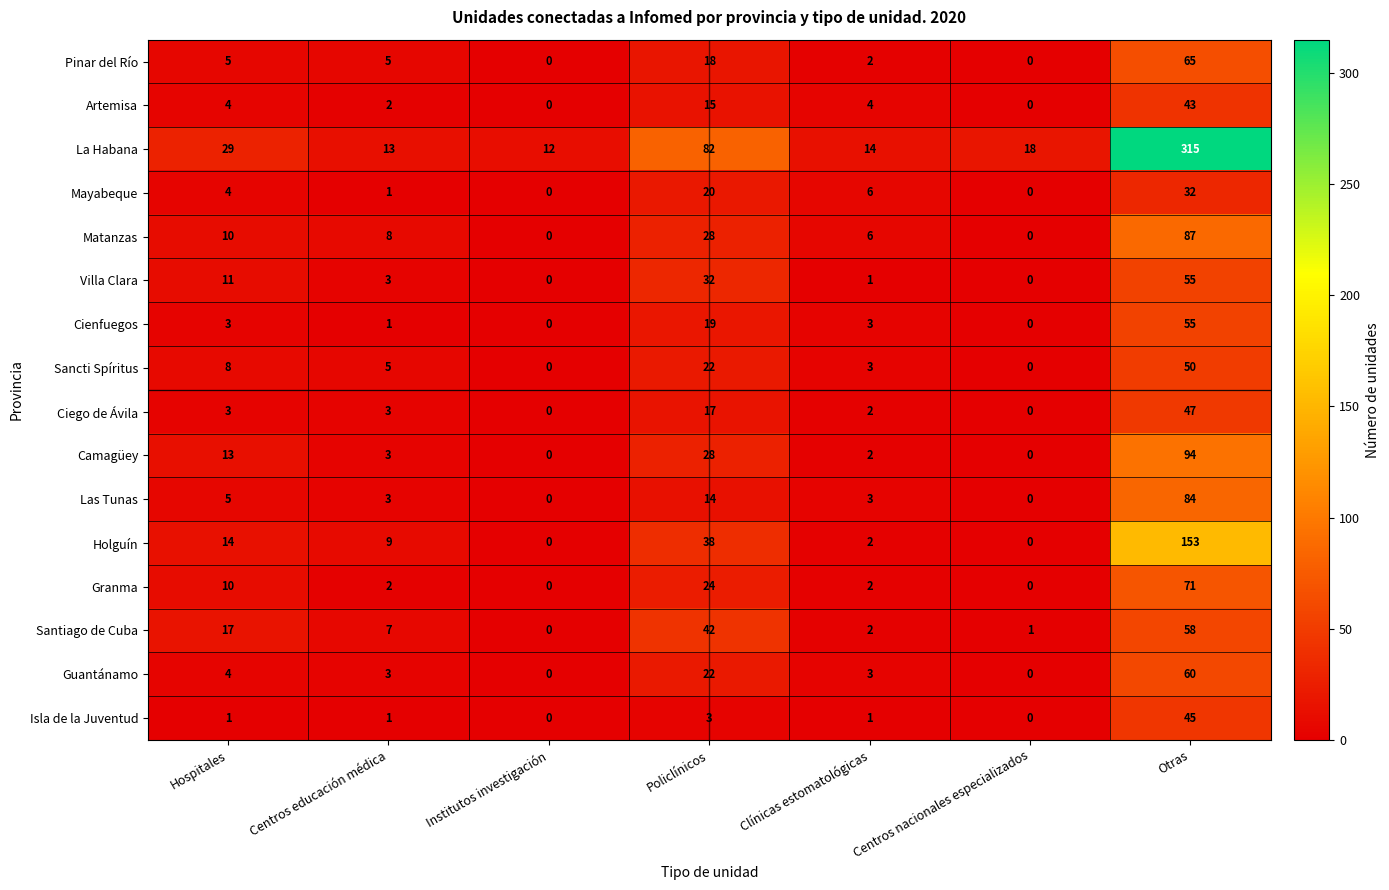

What is the average value of the Granma series?

16